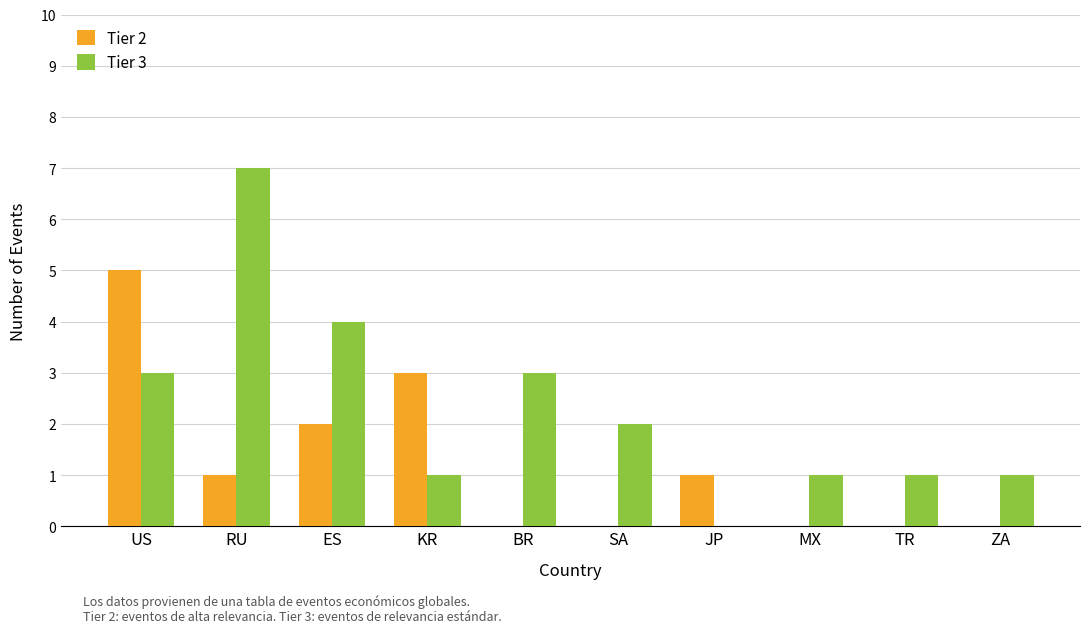

Between RU and ES, which series saw the biggest shift?

Tier 3